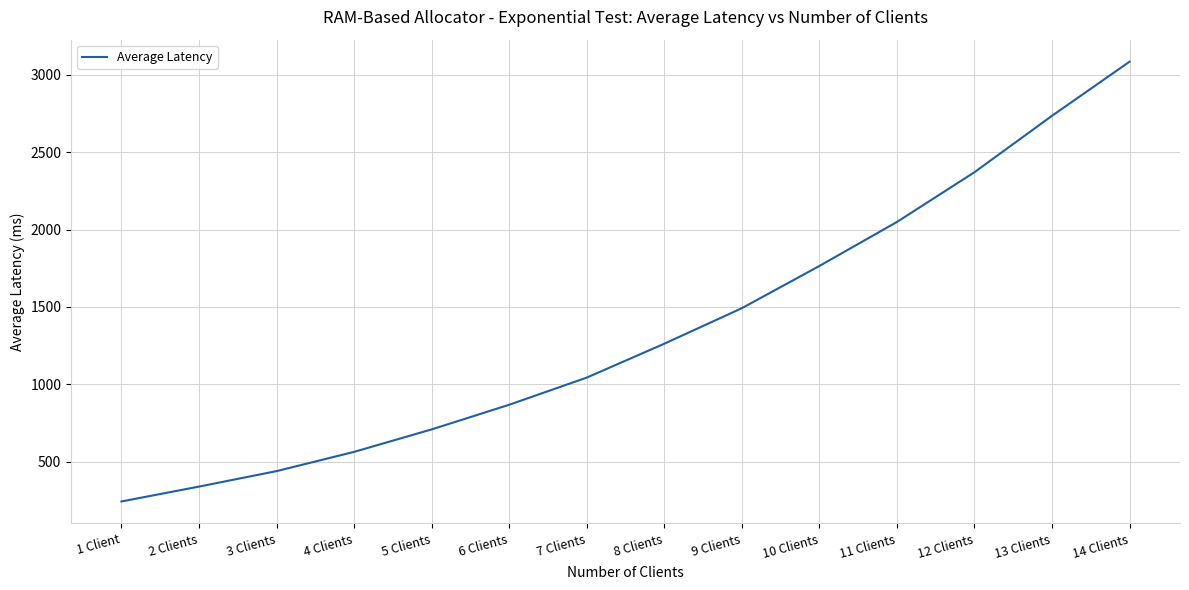

Where is the data nearest to the value 1664?

10 Clients